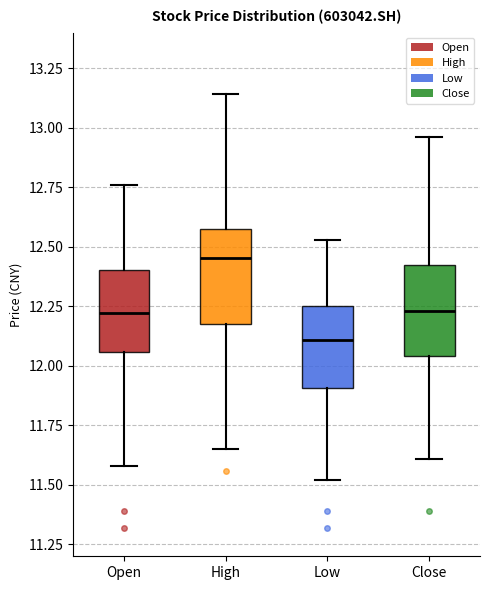

Where does the lower whisker of the box for Low end on the y-axis? The values are not printed on the chart, so give them approximately, as read against the axis.

11.50